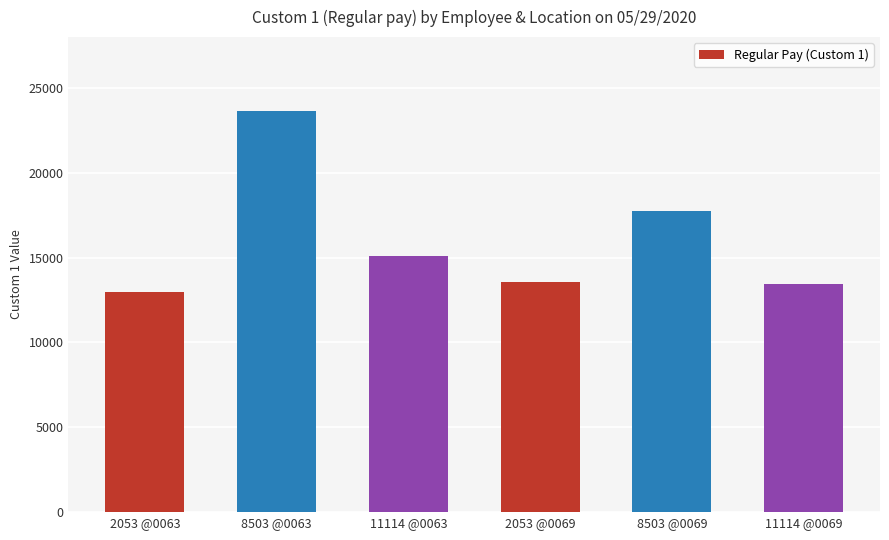

What is the value of the 2nd bar from the left?

23633.5